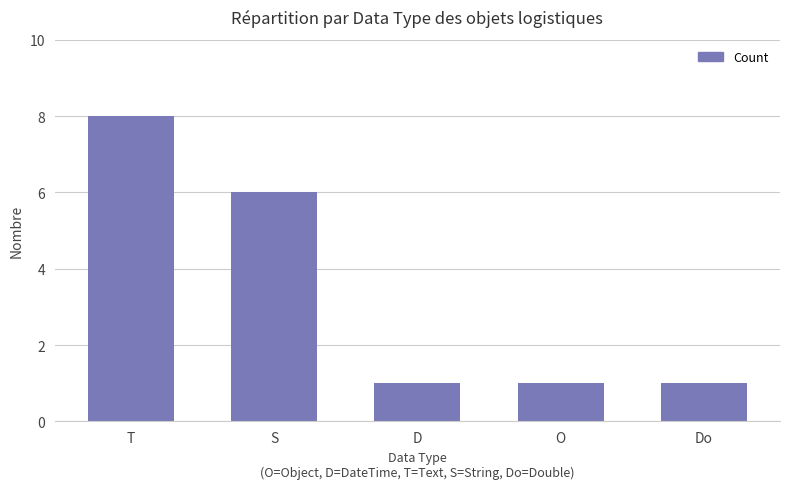

What is the ratio of the value at T to the value at D?

8.0